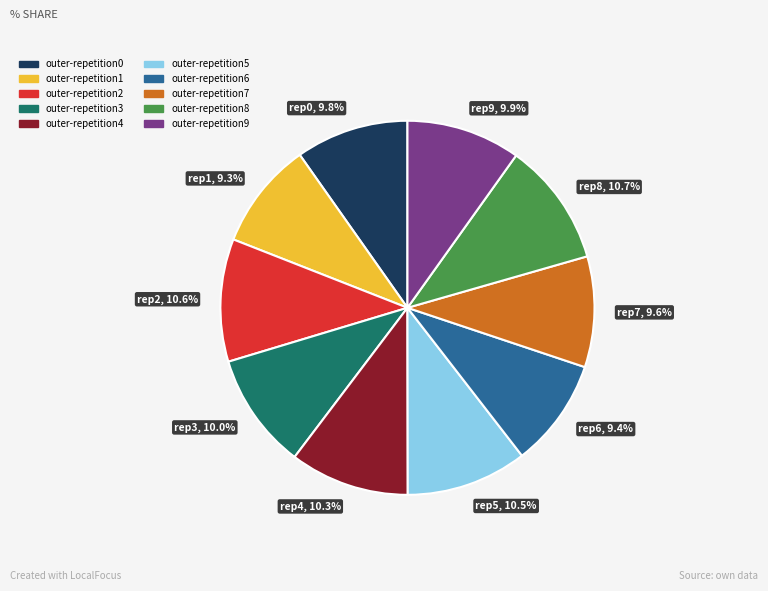

To the nearest percent, what is the average slice percentage?

10%